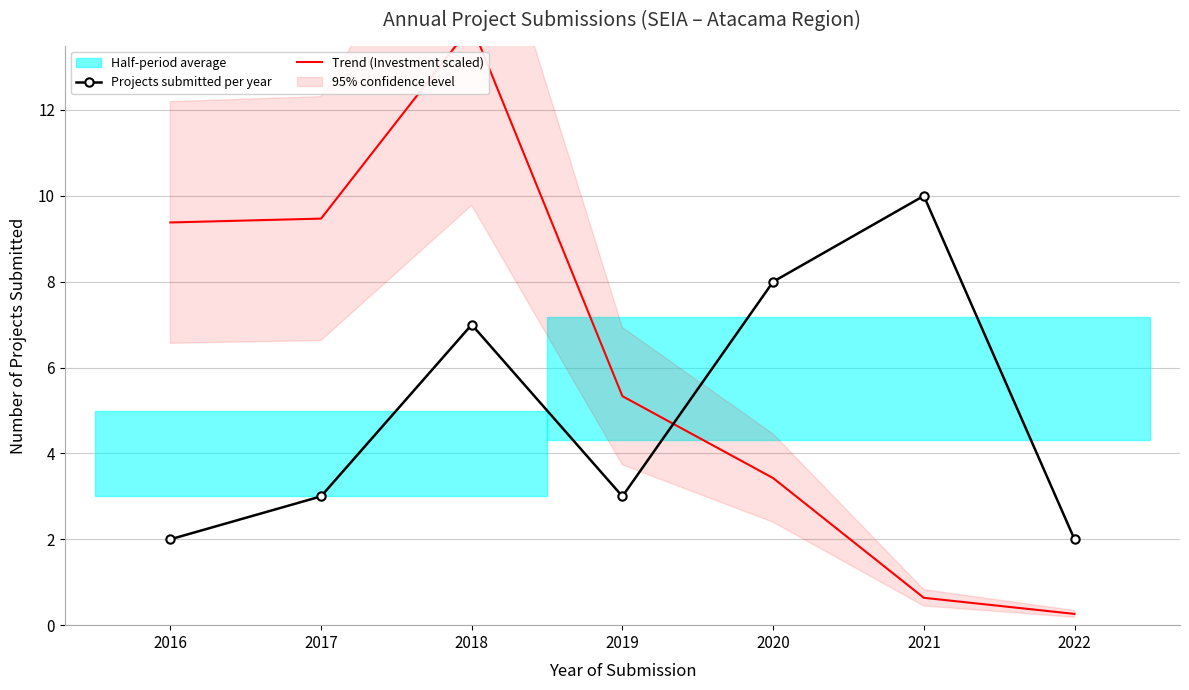

Reading right to left, list all the values displayed in this chart.

Projects submitted per year: 2022=2.0	2021=10.0	2020=8.0	2019=3.0	2018=7.0	2017=3.0	2016=2.0
Trend (Investment scaled): 2022=0.3	2021=0.6	2020=3.4	2019=5.3	2018=14.0	2017=9.5	2016=9.4